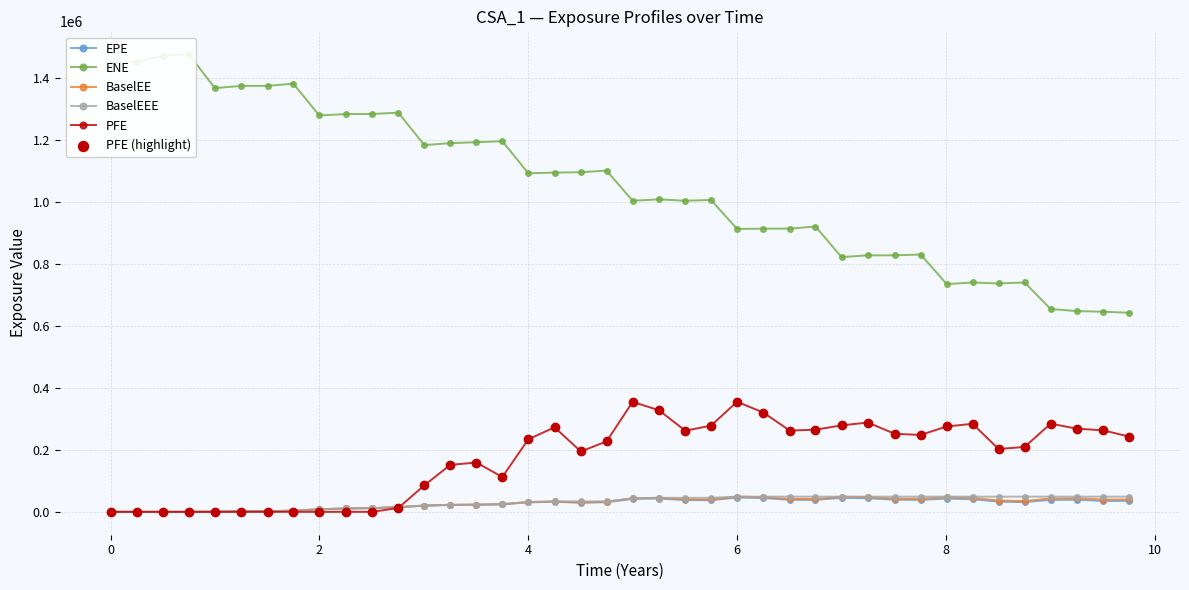

What is the maximum value for PFE?

355227.0